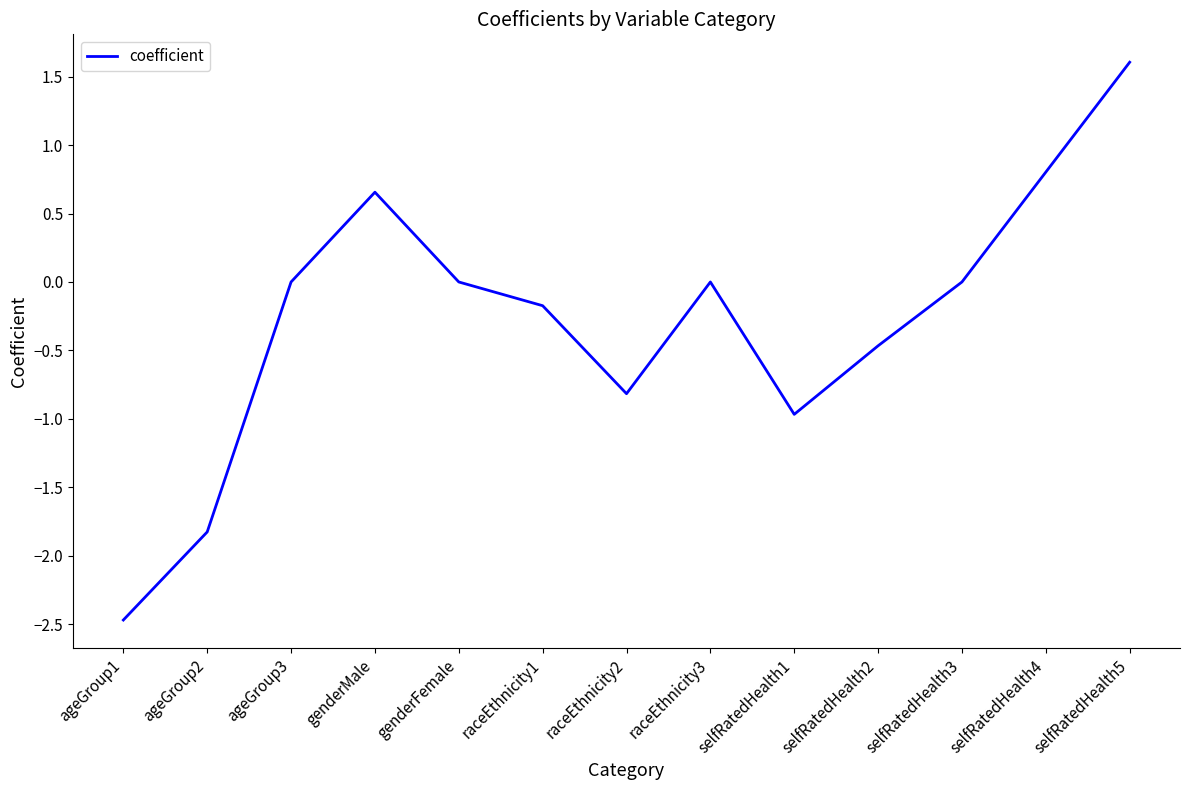

Which label corresponds to the largest value in the chart?

selfRatedHealth5